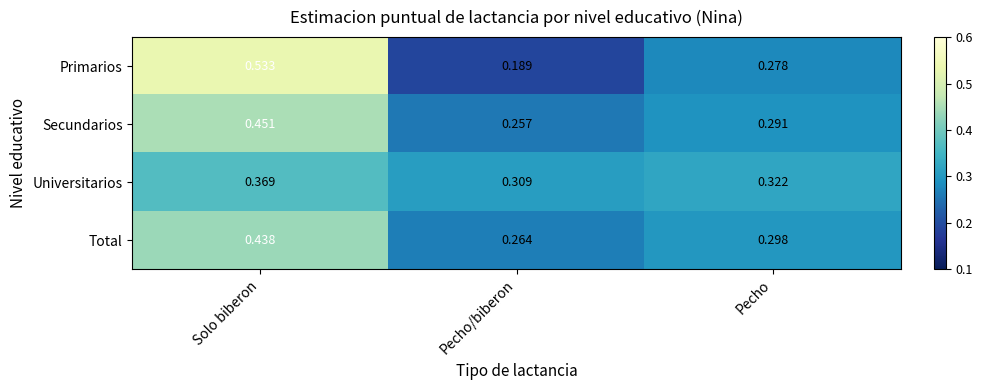

Rank the series by their maximum value, from highest to lowest.

Primarios, Secundarios, Total, Universitarios